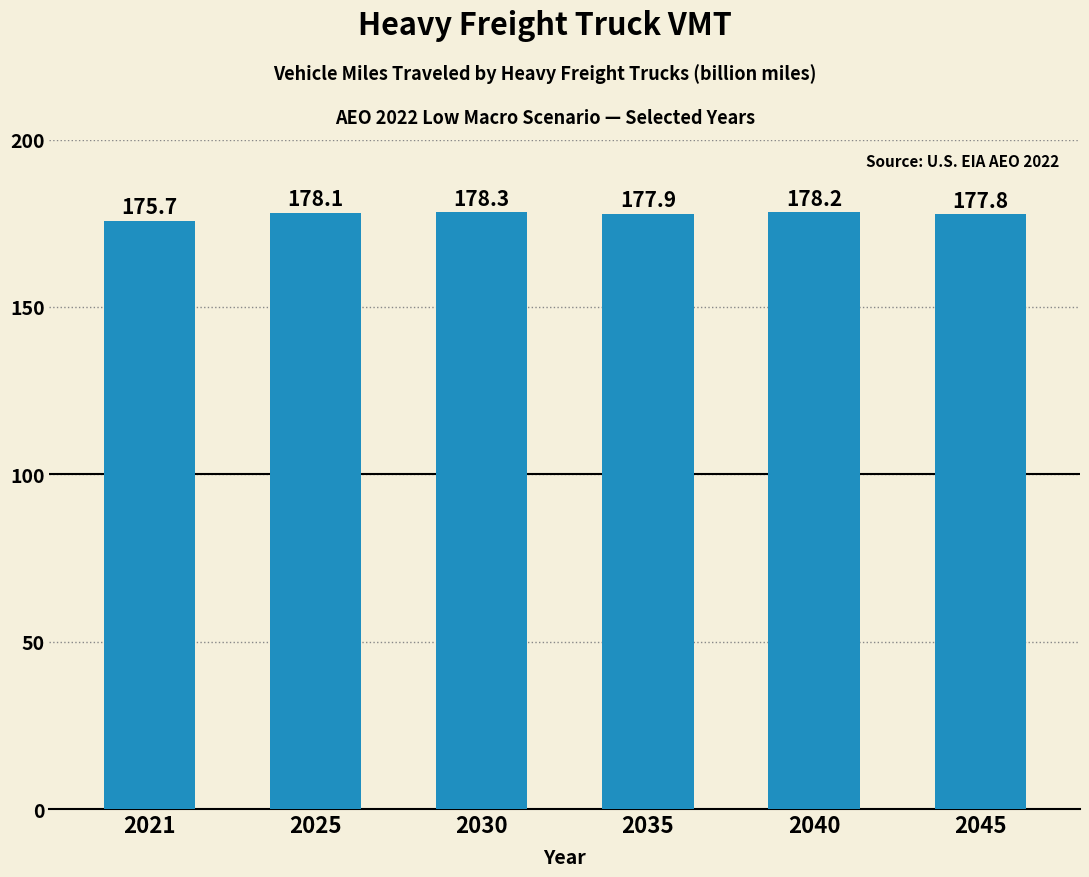

At which label is the value closest to 176?

2021